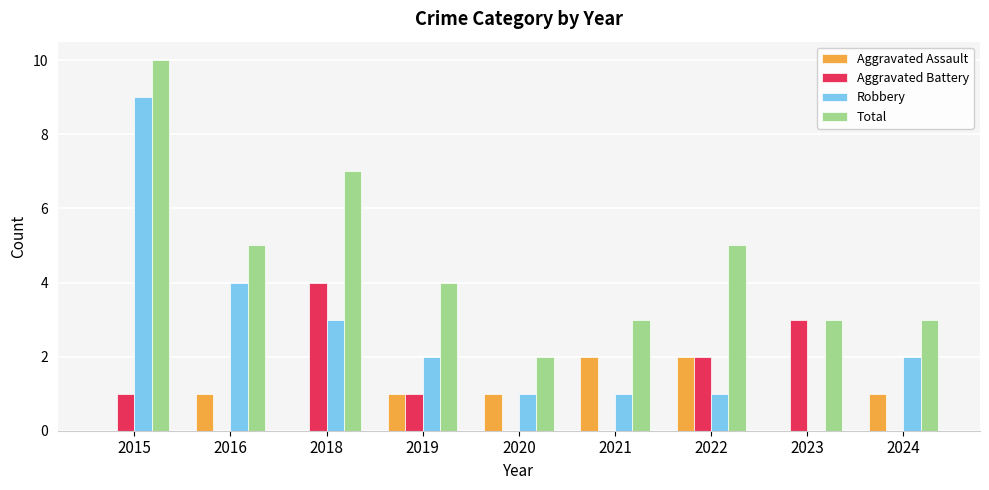

Is it true that Total equals 15 at 2015?

False